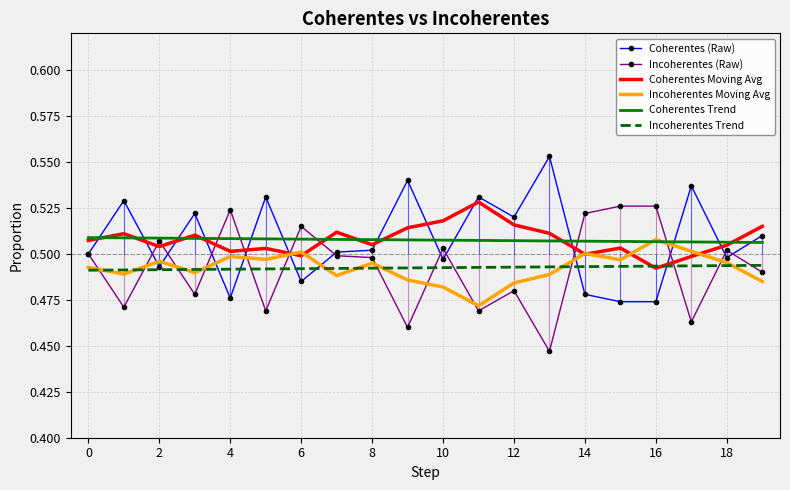

True or false: Coherentes Moving Avg and Incoherentes (Raw) cross at least once.

True